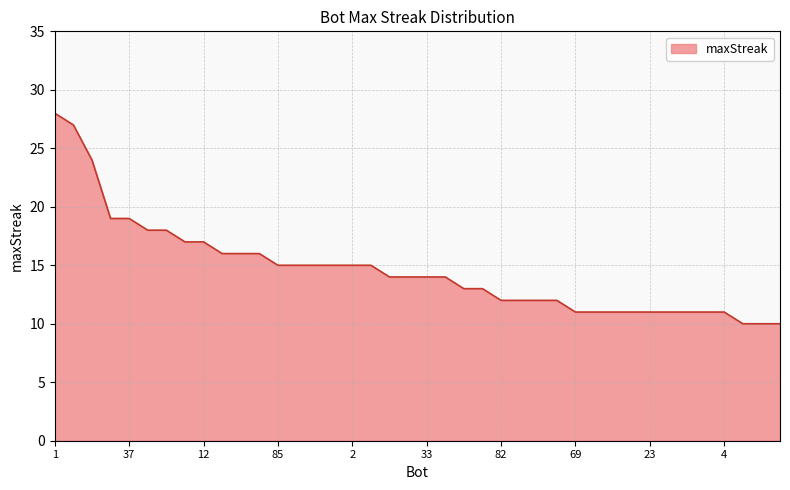

What is the maximum value shown in the chart?

28